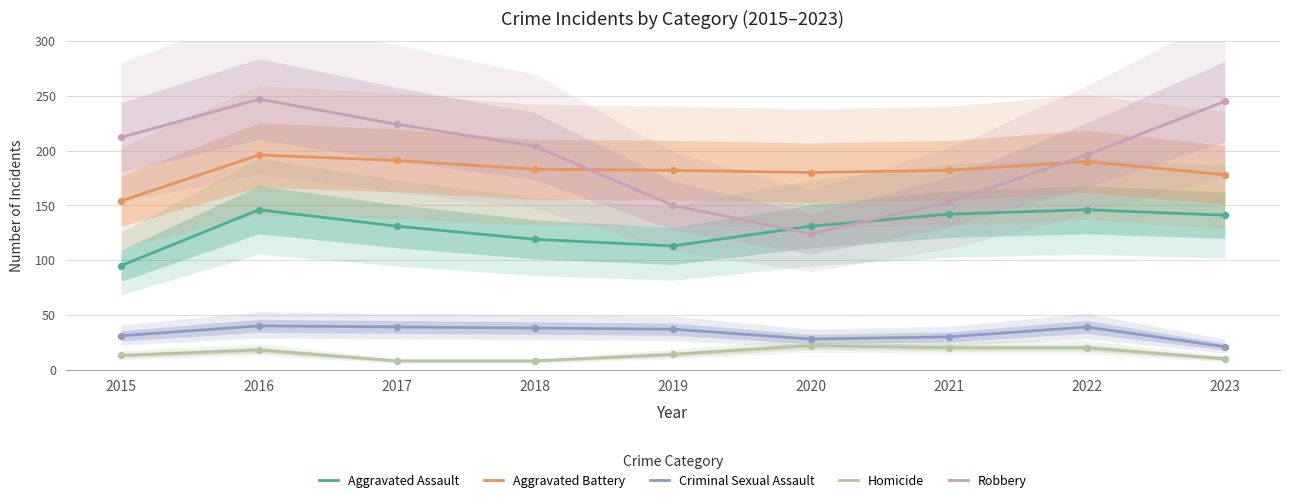

At which category is the sum across all series the highest?

2016